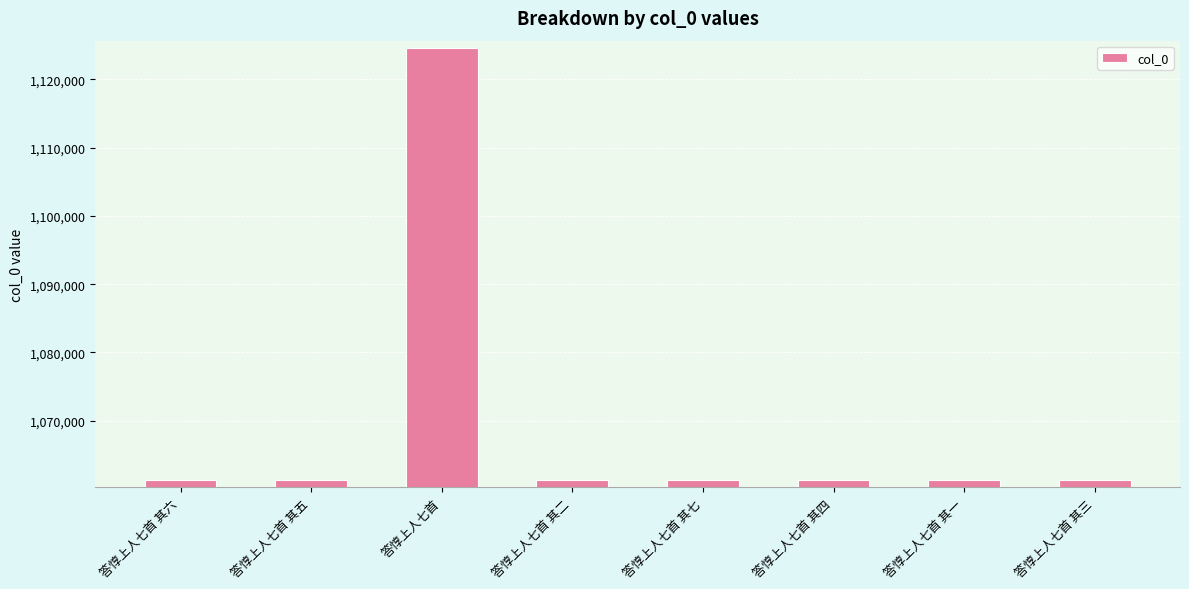

What is the approximate value at 答惇上人七首 其五, to the nearest 10?

1061300